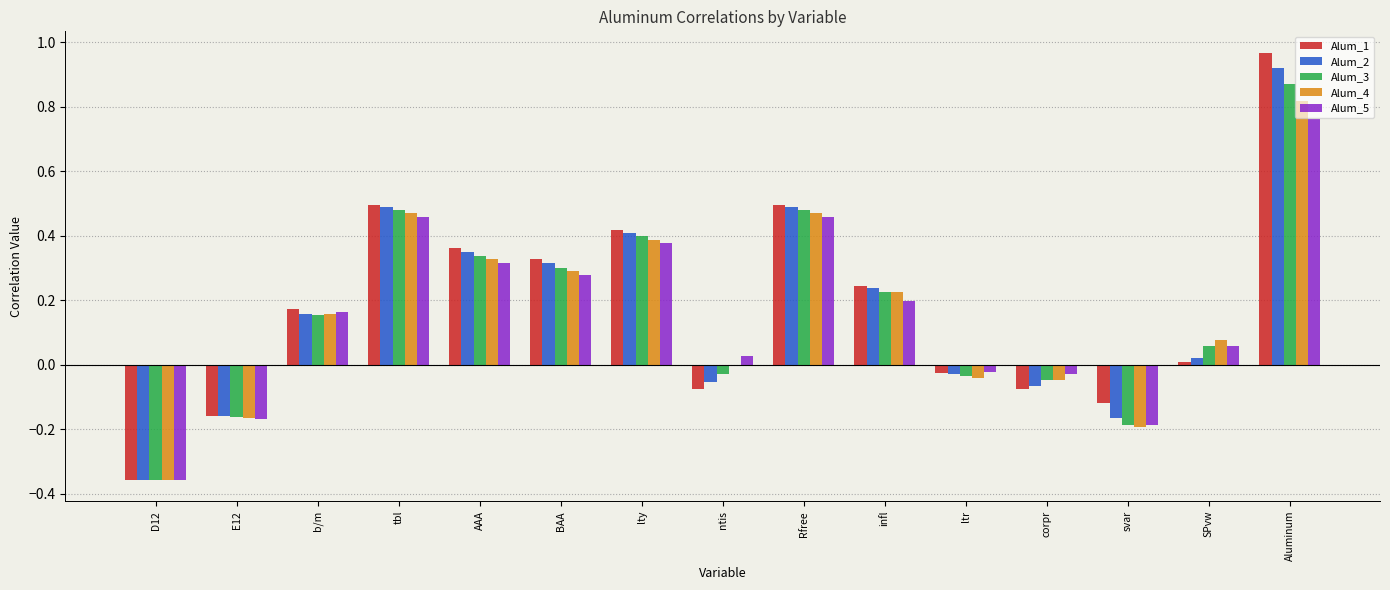

What is the total value across all series at infl?

1.1